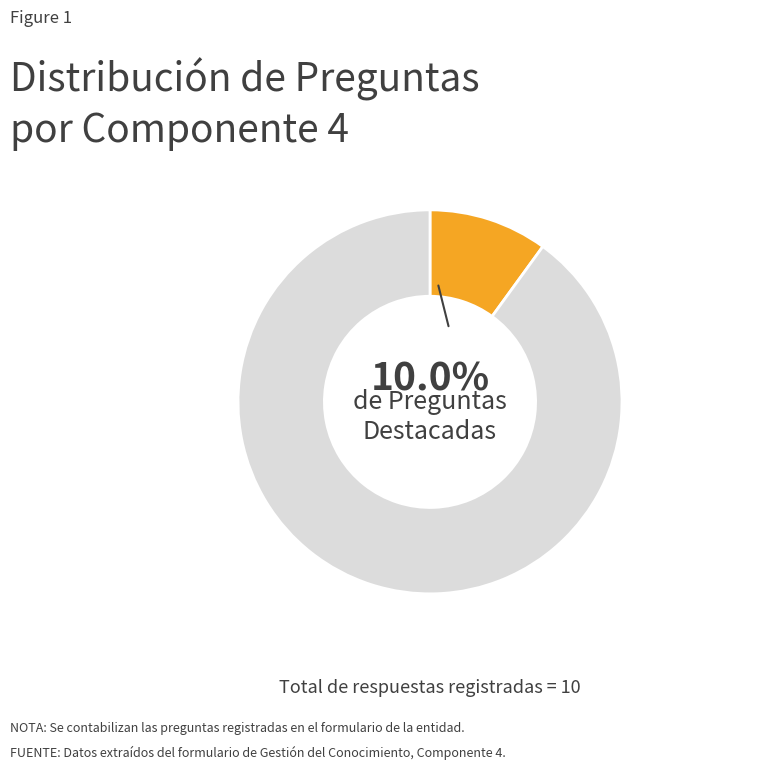

Is there a majority slice in this chart?

Yes